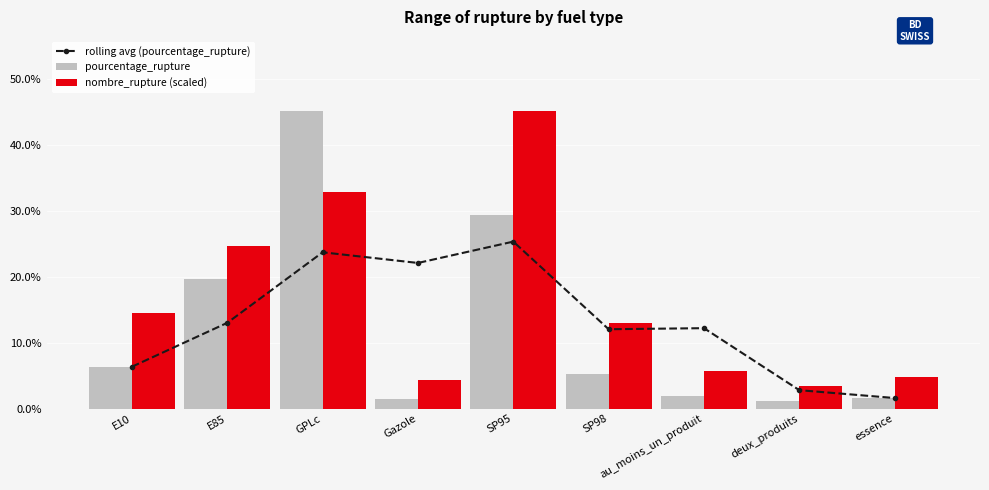

True or false: nombre_rupture (scaled) has a value of 13.0 at SP98.

True